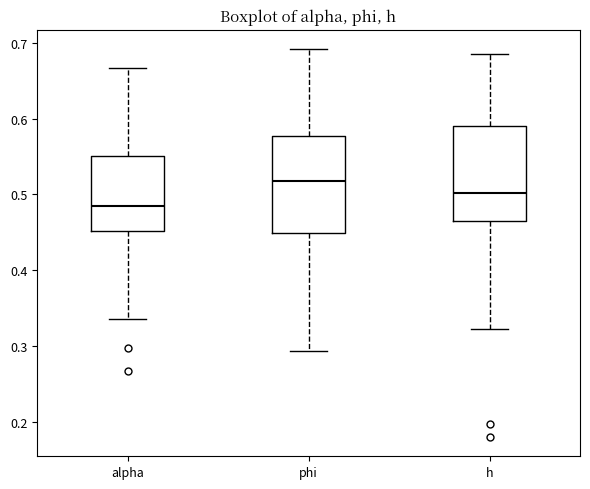

Which box has the lowest median line?

alpha